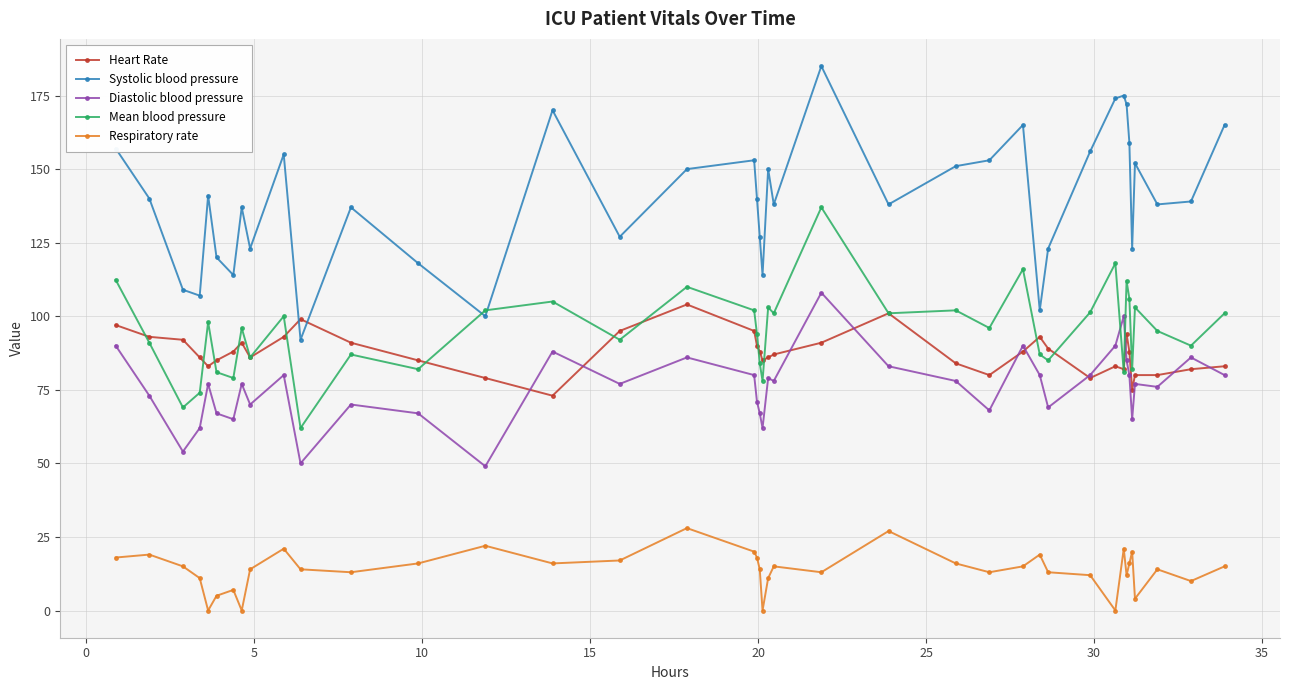

What is the value of the Systolic blood pressure point at the 26th from the left?

151.0